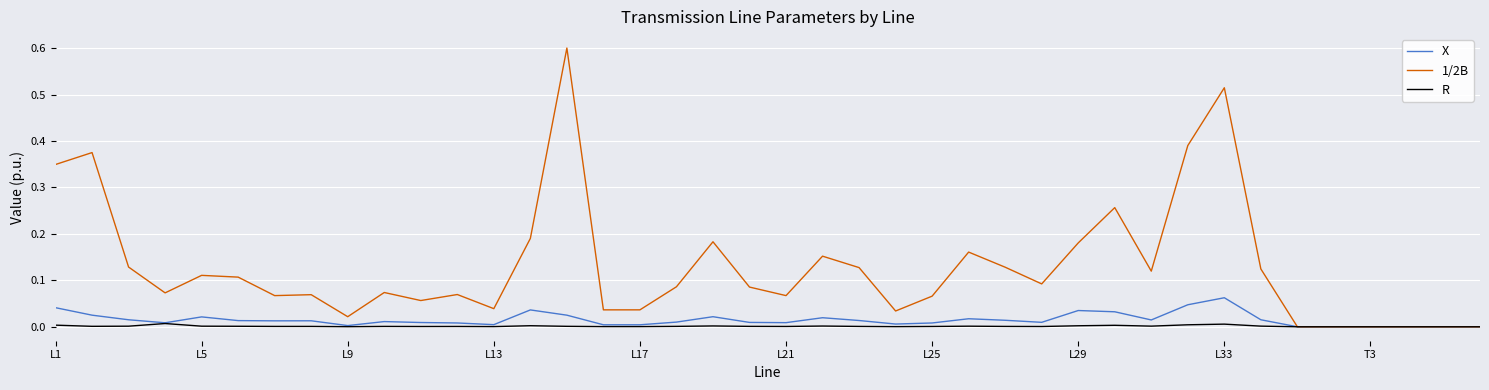

What is the maximum value for 1/2B?

0.6